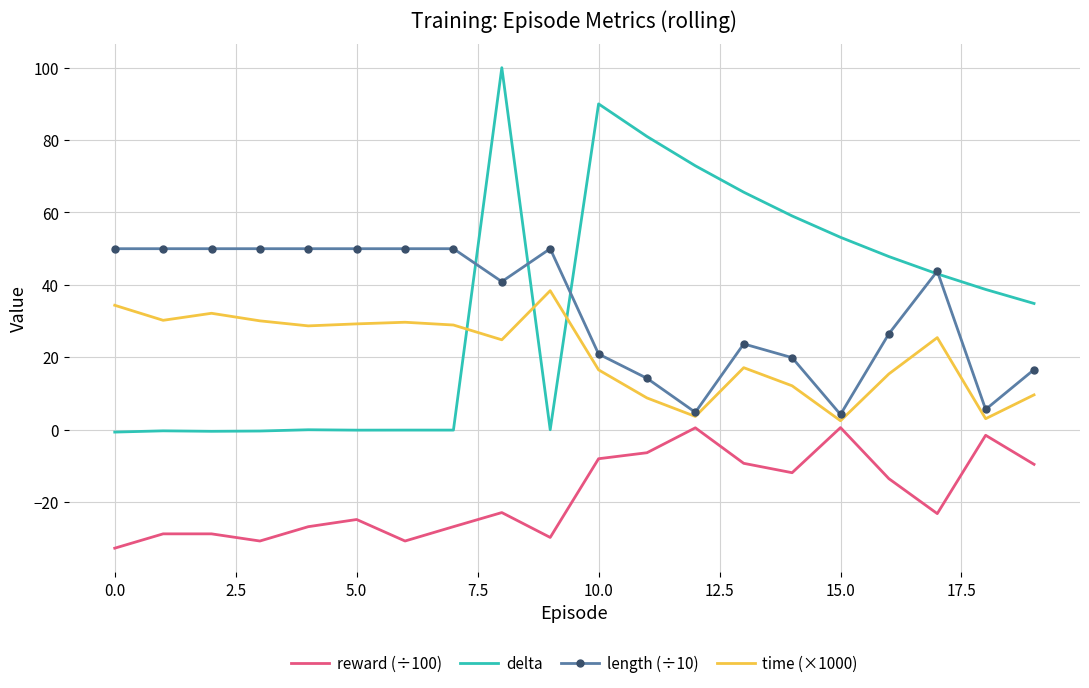

What is the maximum value shown in the chart?

100.0